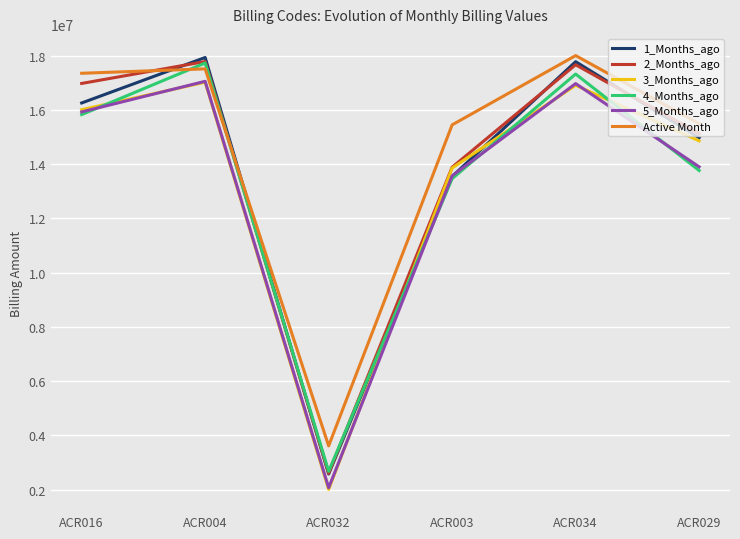

At how many categories does at least one series exceed 7603676?

5